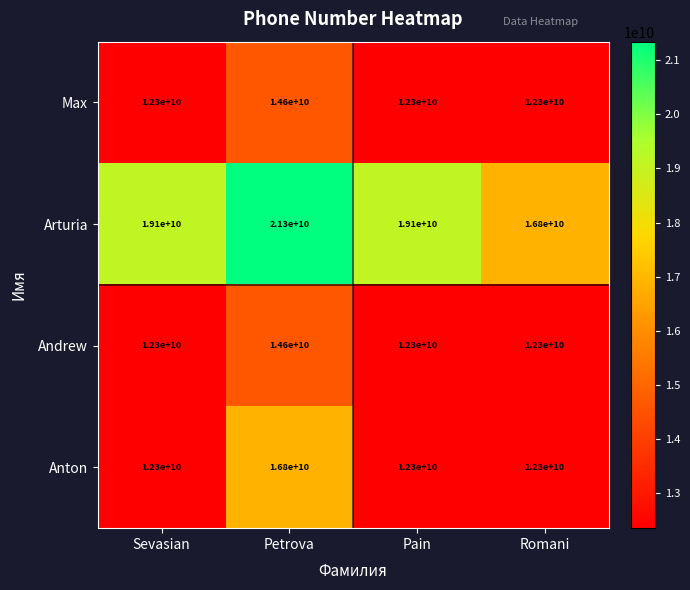

How many categories are shown in the chart?

4